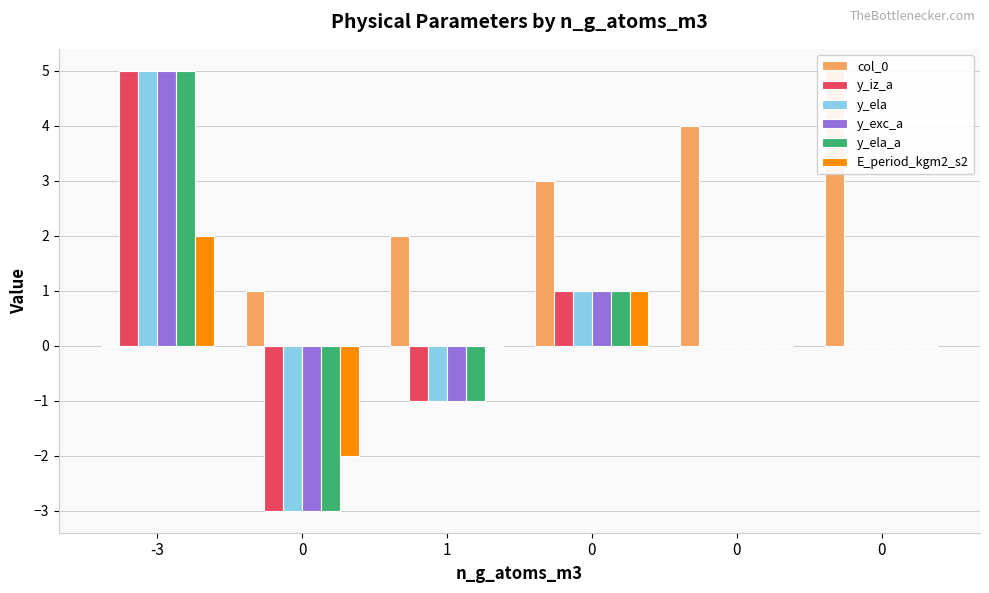

How many values in y_iz_a are below zero?

2